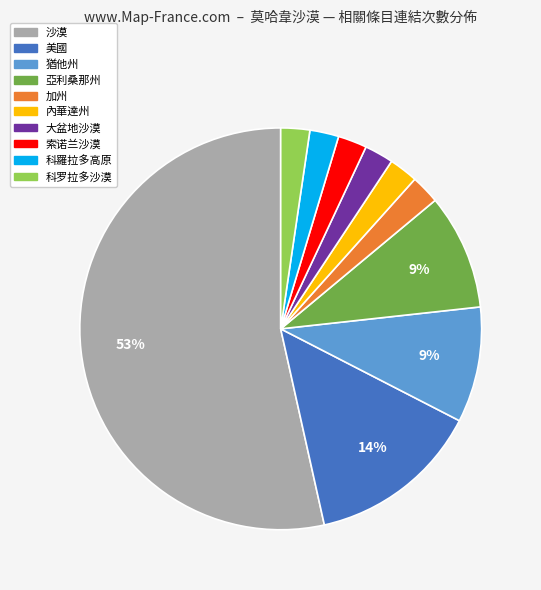

How many slices are in this pie chart?

10